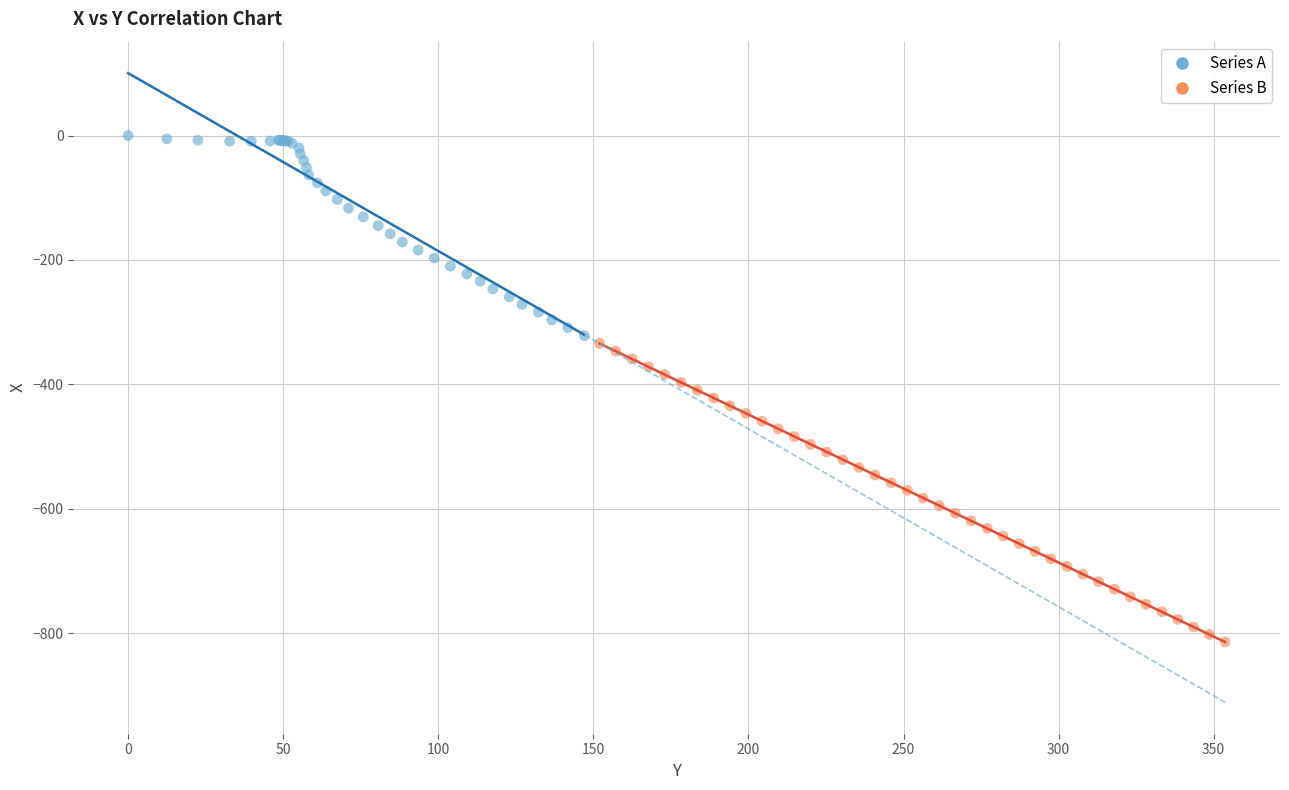

Which series has the widest spread of Y values?

Series B